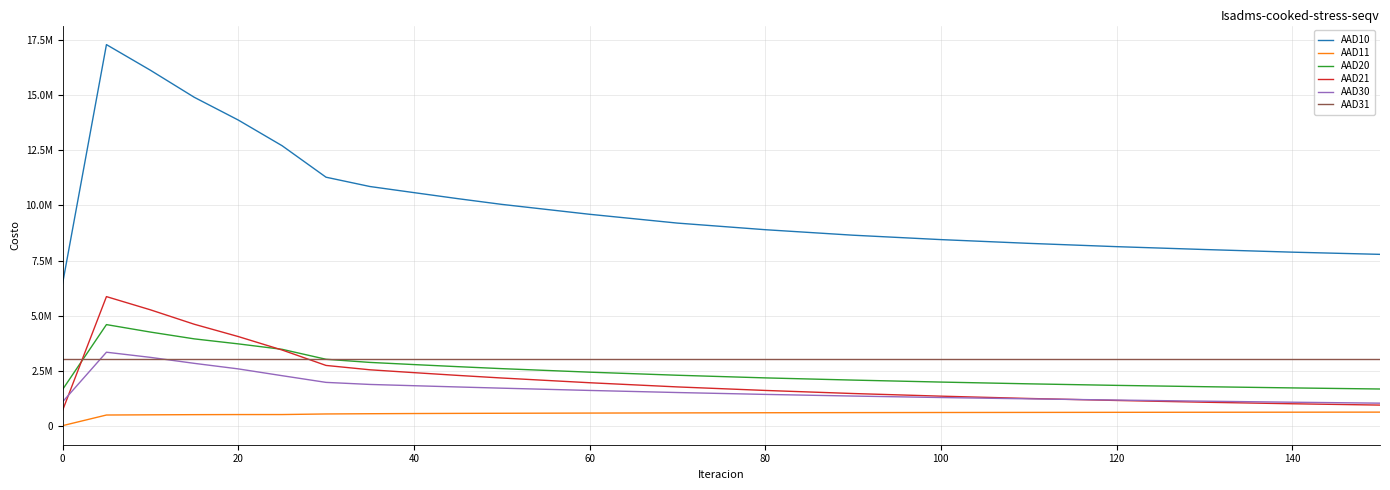

Is this an area chart (filled region under the line)?

No